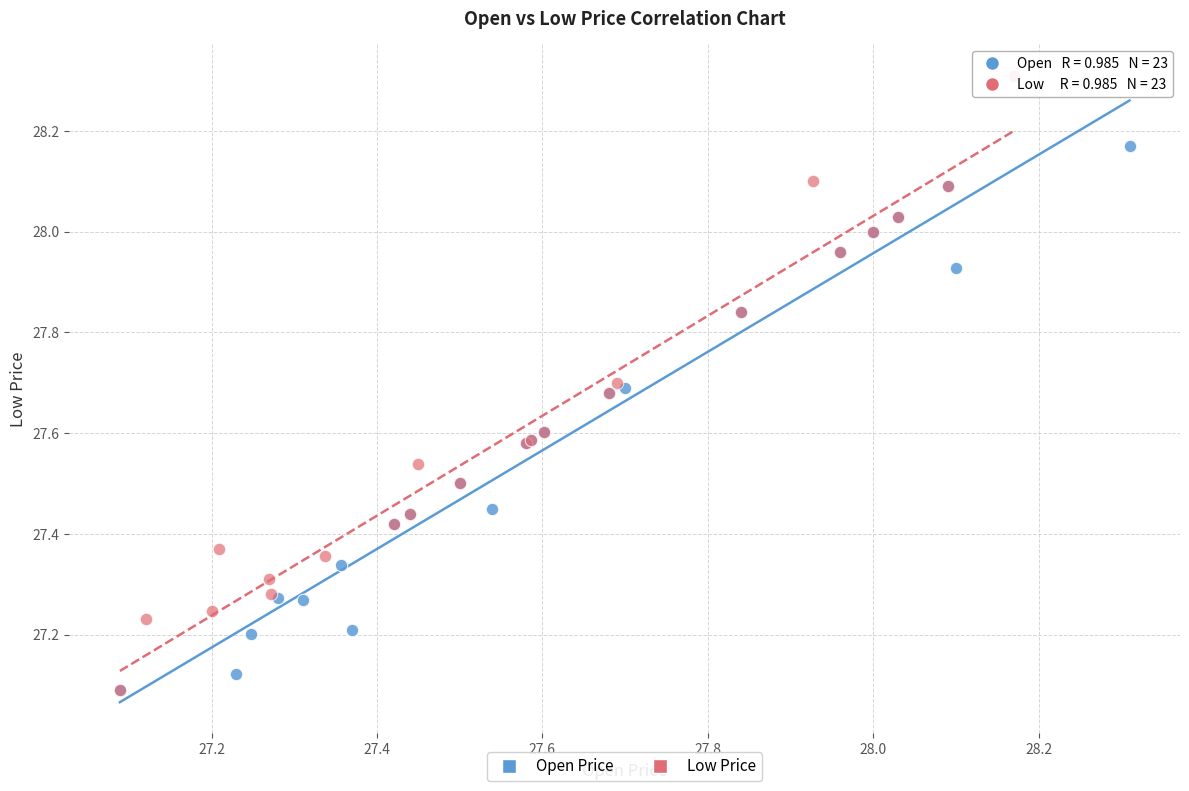

Which series has the largest Y range (max minus min)?

Low Price